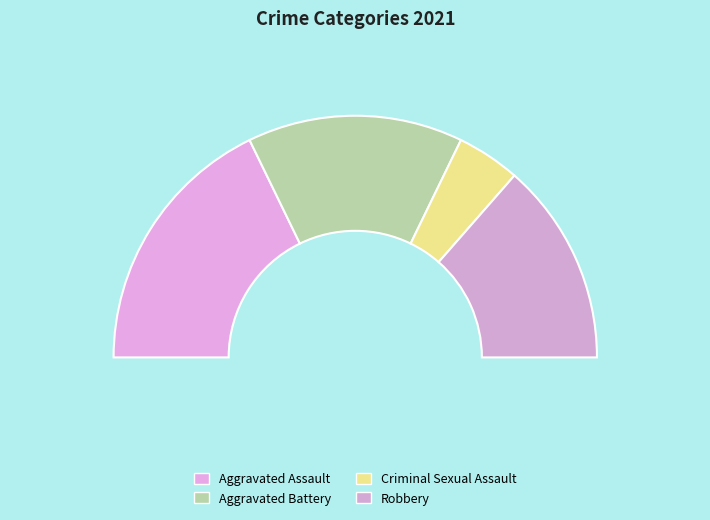

How many slices are in this pie chart?

4